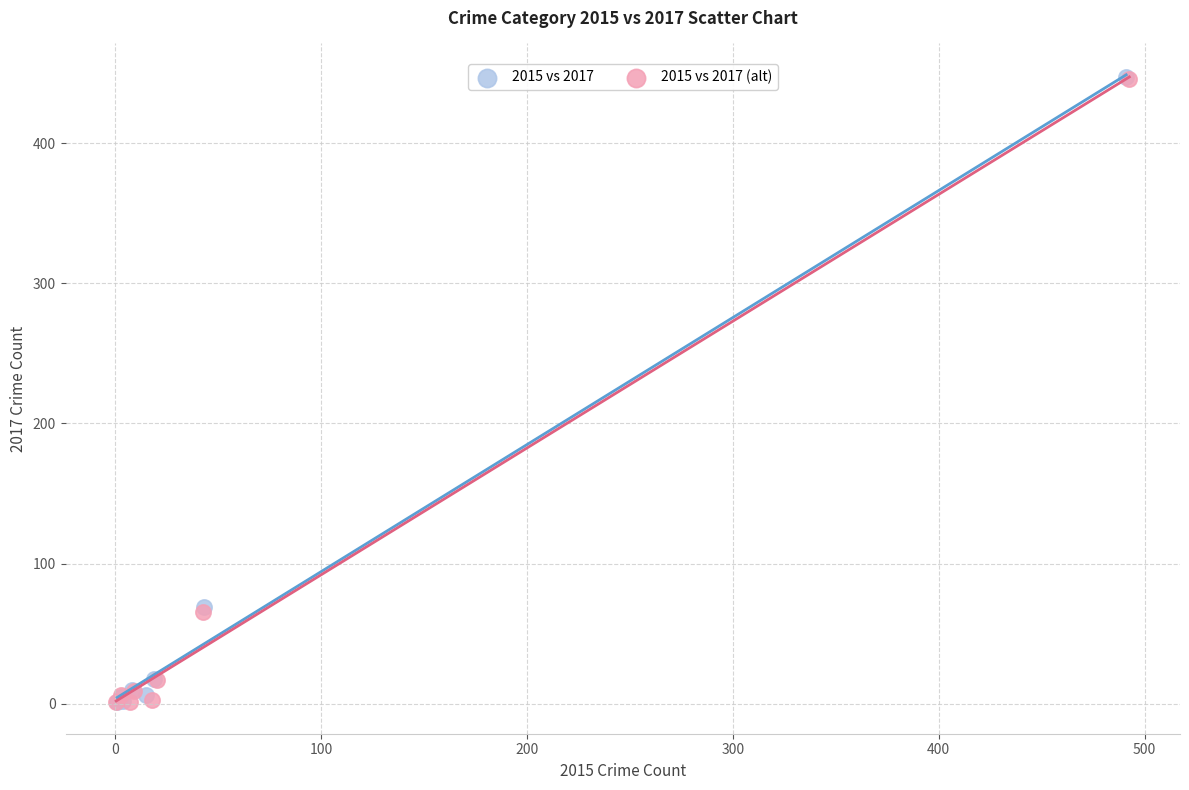

Which series has the widest spread of Y values?

2015 vs 2017